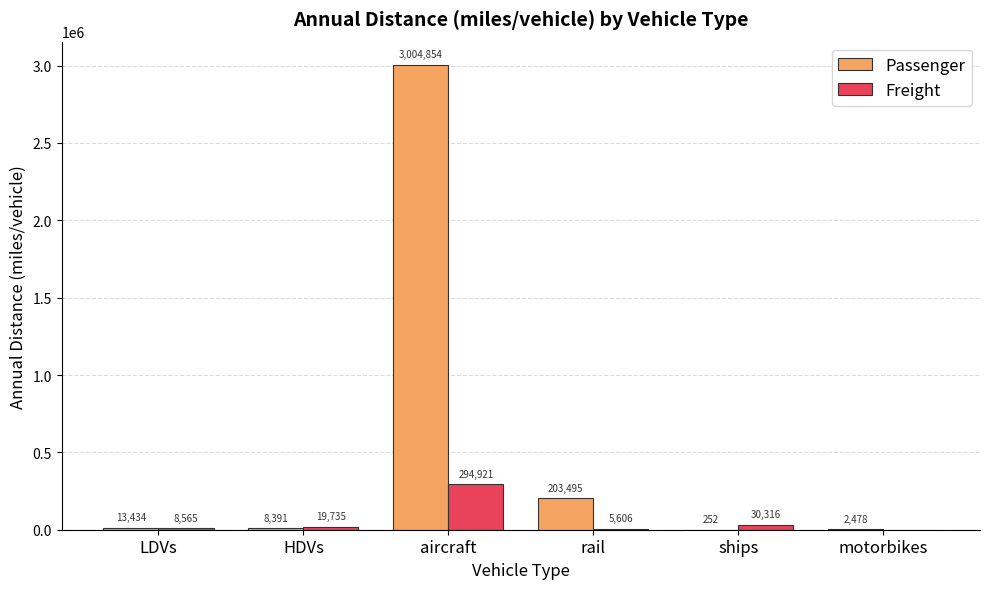

Does the chart contain stacked bars?

No